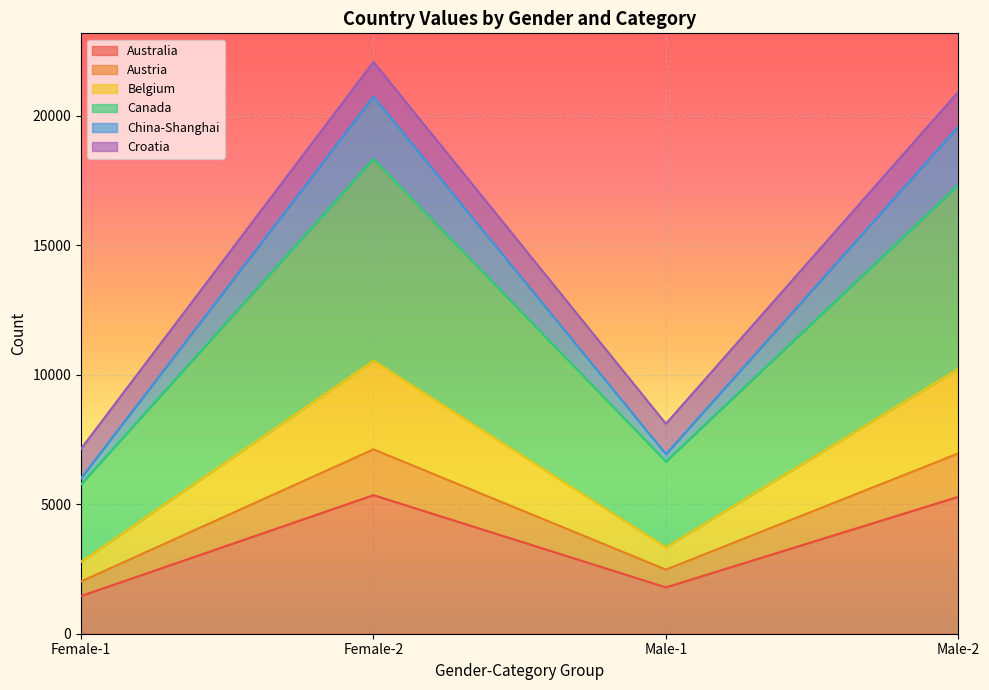

What is the maximum value for Australia?

5350